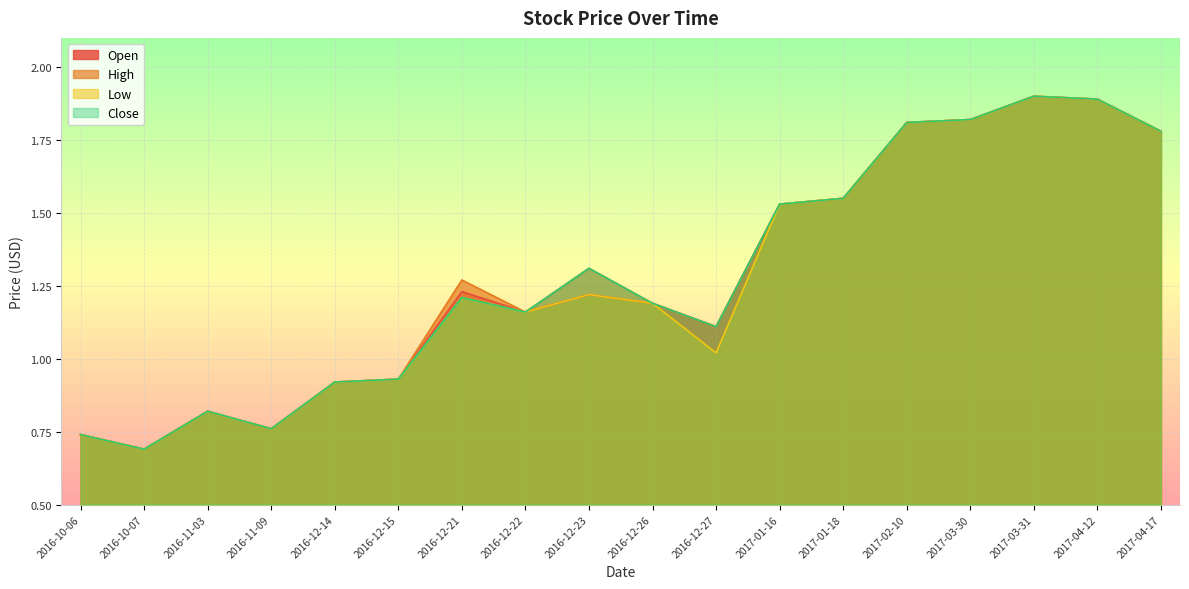

What is the sum of the Low values at 2016-12-14 and 2016-10-07?

1.6